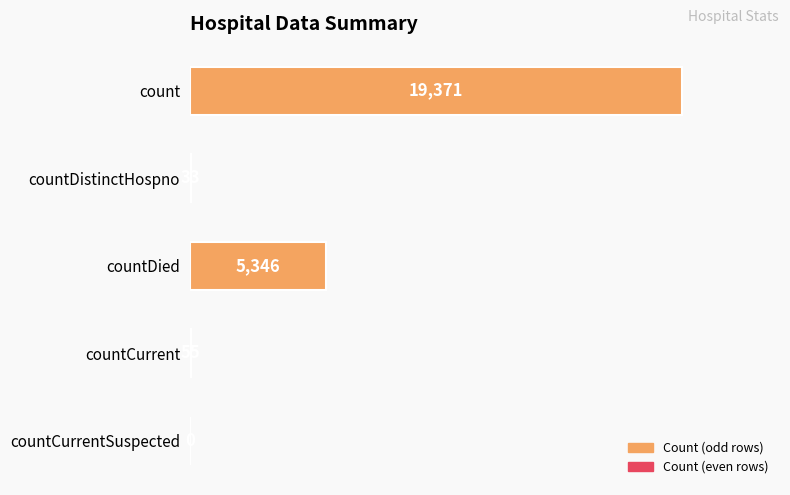

Reading top to bottom, list all the values displayed in this chart.

count=19371	countDistinctHospno=33	countDied=5346	countCurrent=55	countCurrentSuspected=0